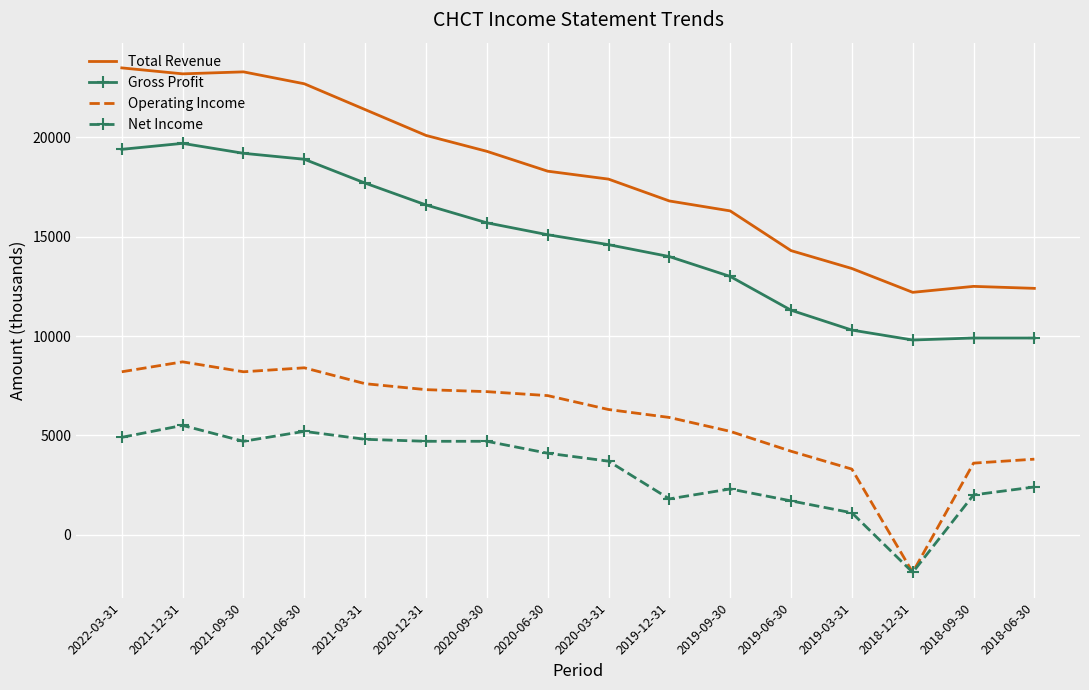

What is the difference between the highest and lowest values at 2020-06-30?

14200